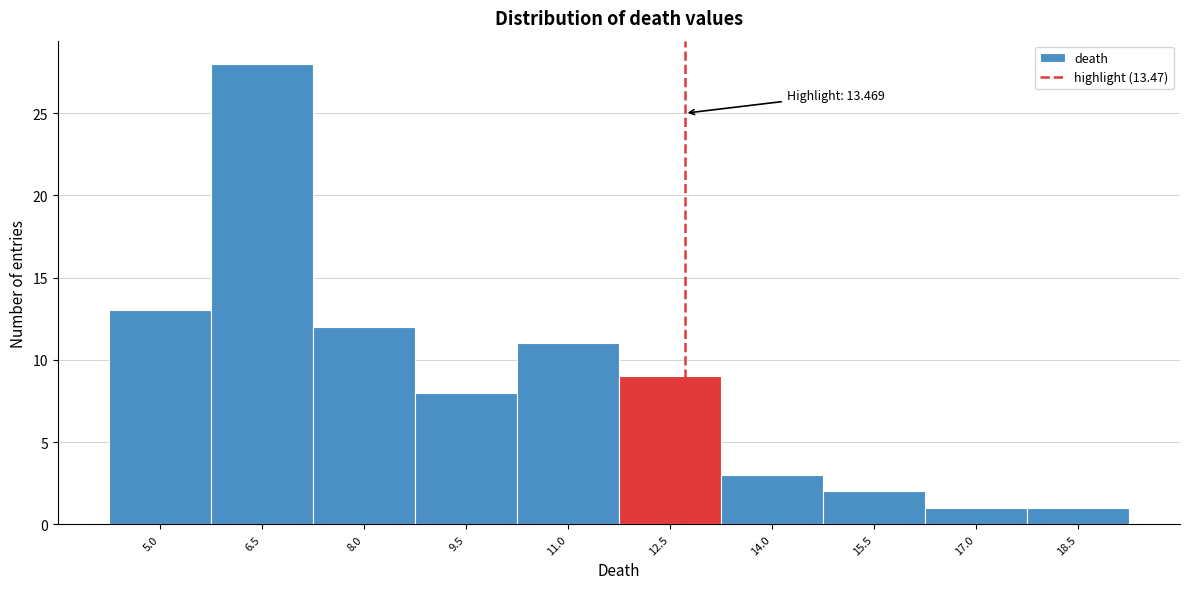

Reading left to right, what are all the values shown in this chart?

13	28	12	8	11	9	3	2	1	1